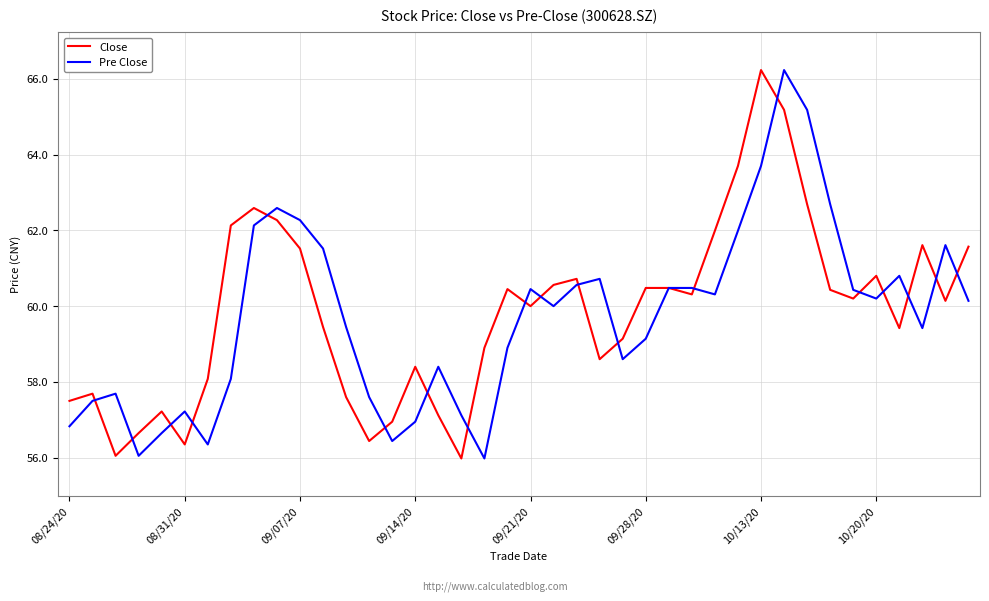

What is the lowest value of the Pre Close series?

56.0